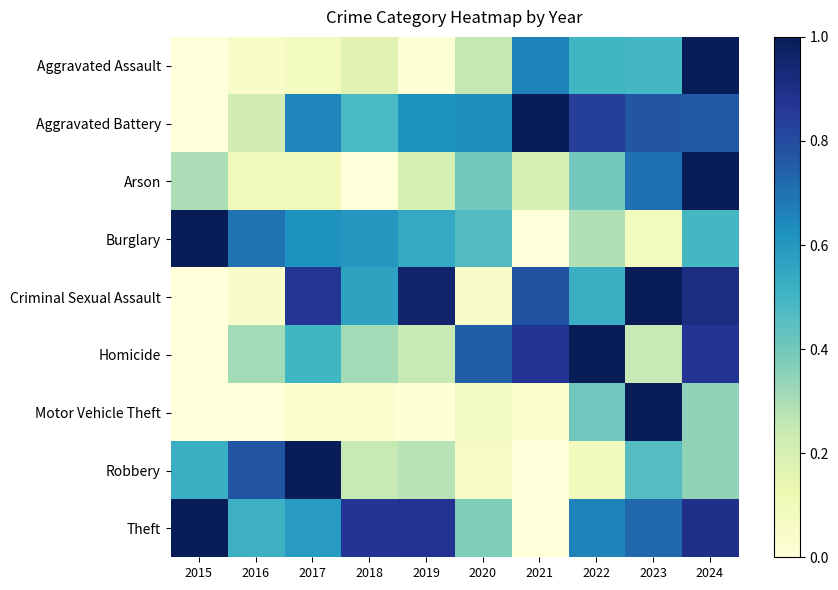

Which series has the largest total across all categories?

Theft